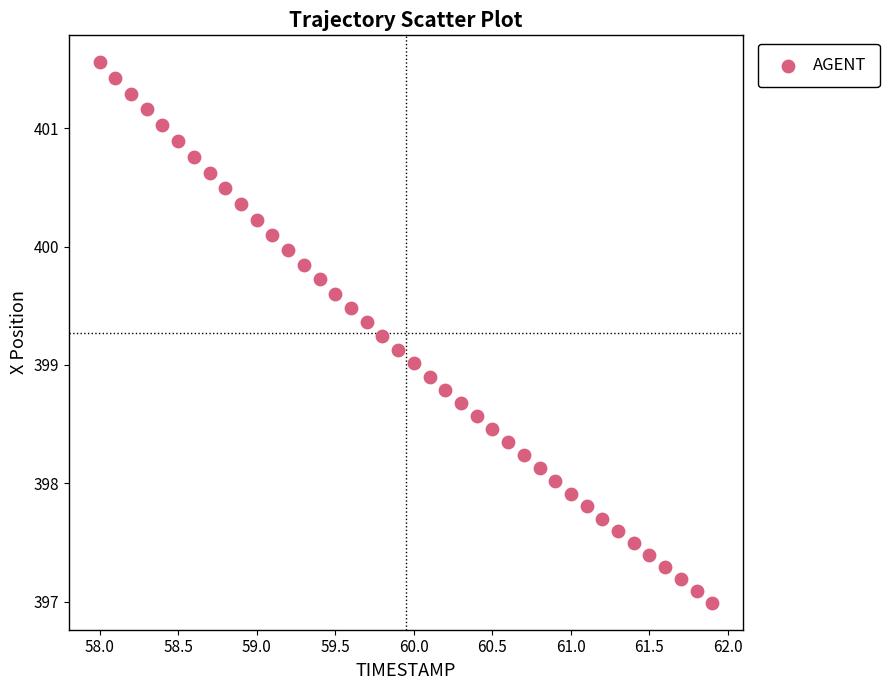

What is the range of X values (max minus min)?

3.9